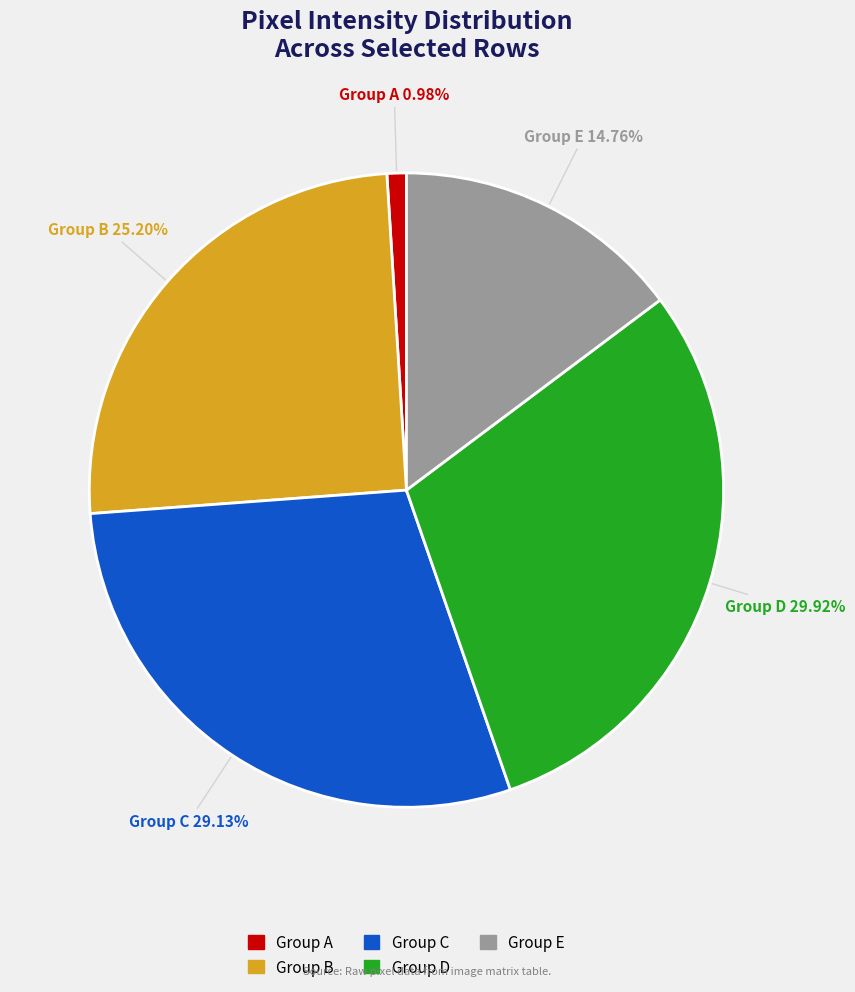

Is there any slice that represents more than half of the pie?

No